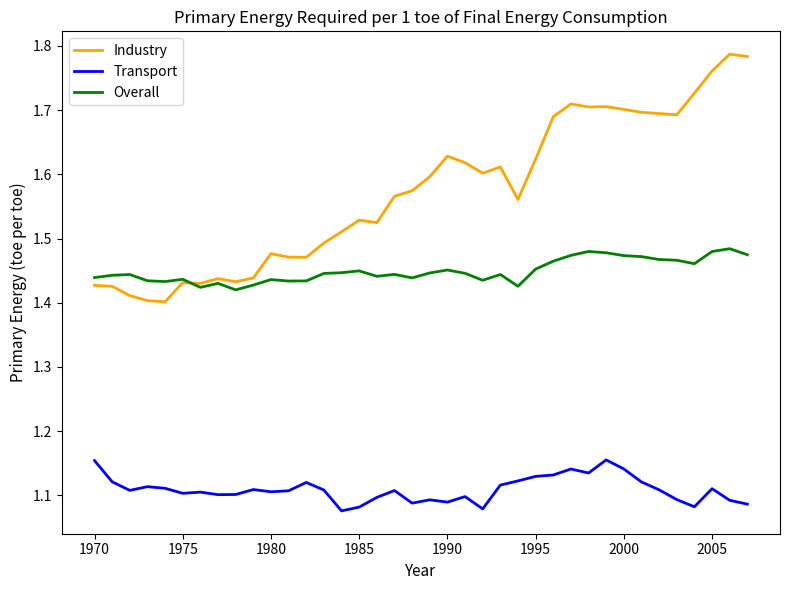

Rank the series by their average value, from lowest to highest.

Transport, Overall, Industry